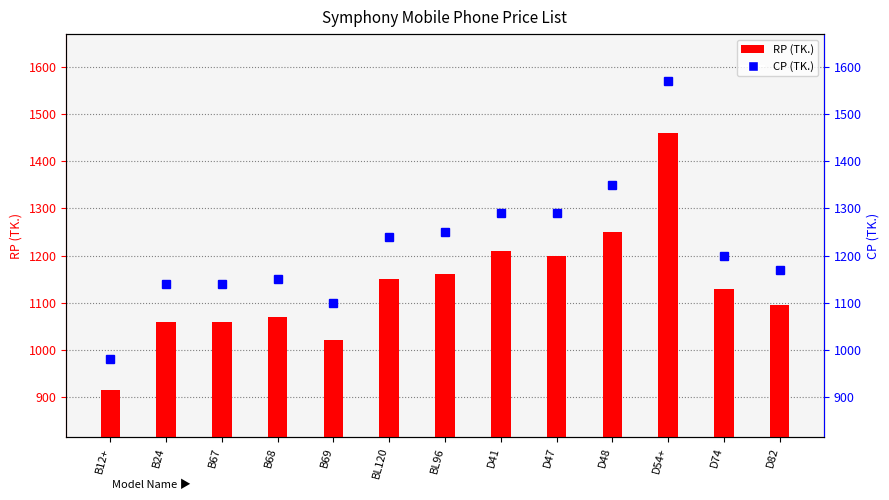

What is the difference between the maximum and minimum values in the RP (TK.) series?

545